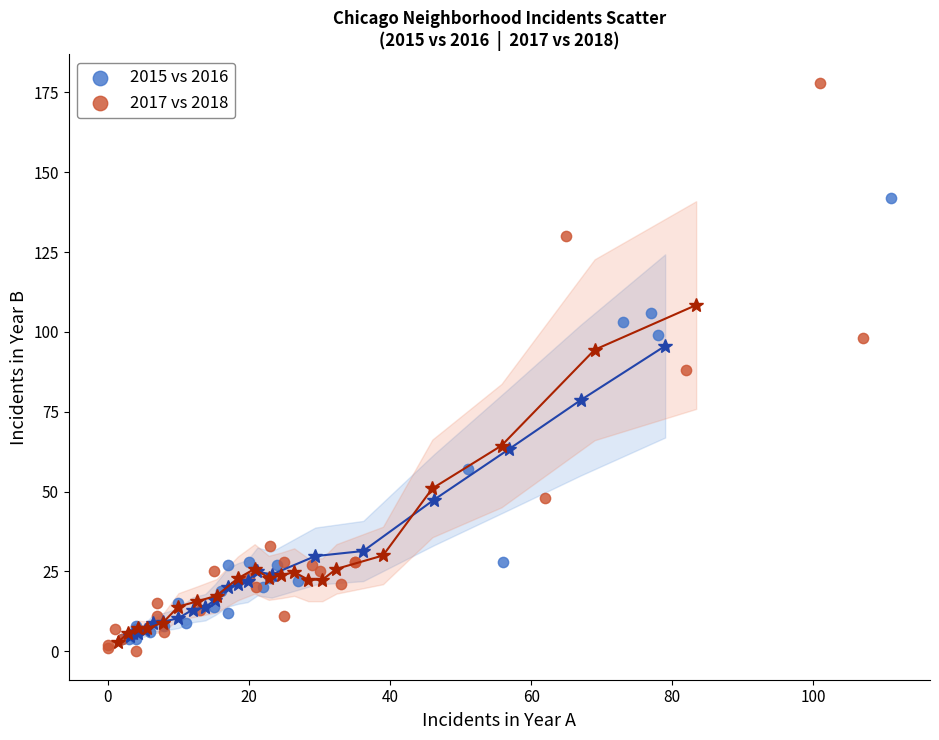

Which series has the widest spread of Y values?

2017 vs 2018